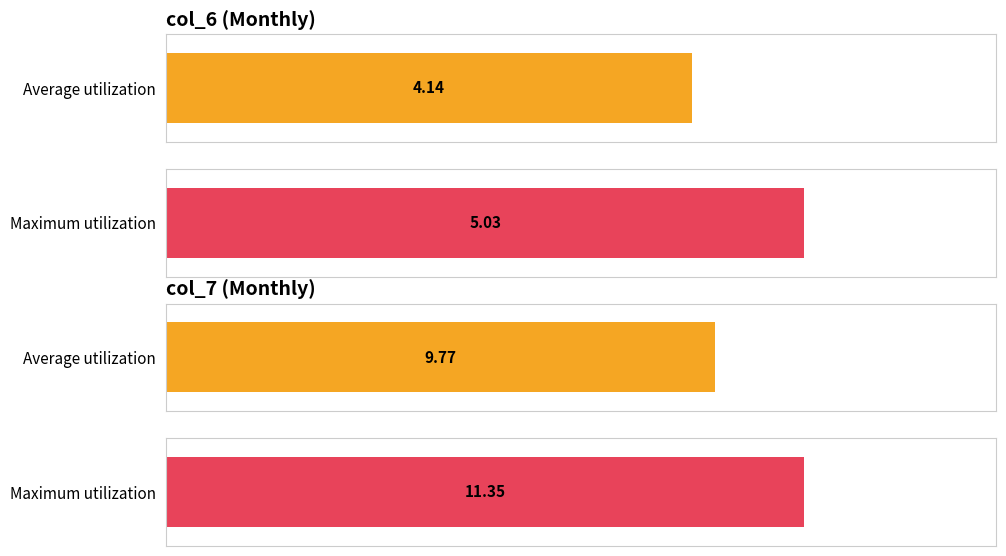

How many bars are there in each group?

2